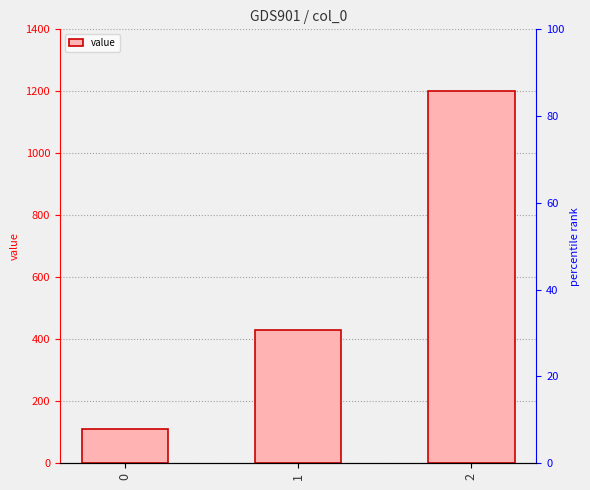

At which category does the chart reach its peak across all series?

2